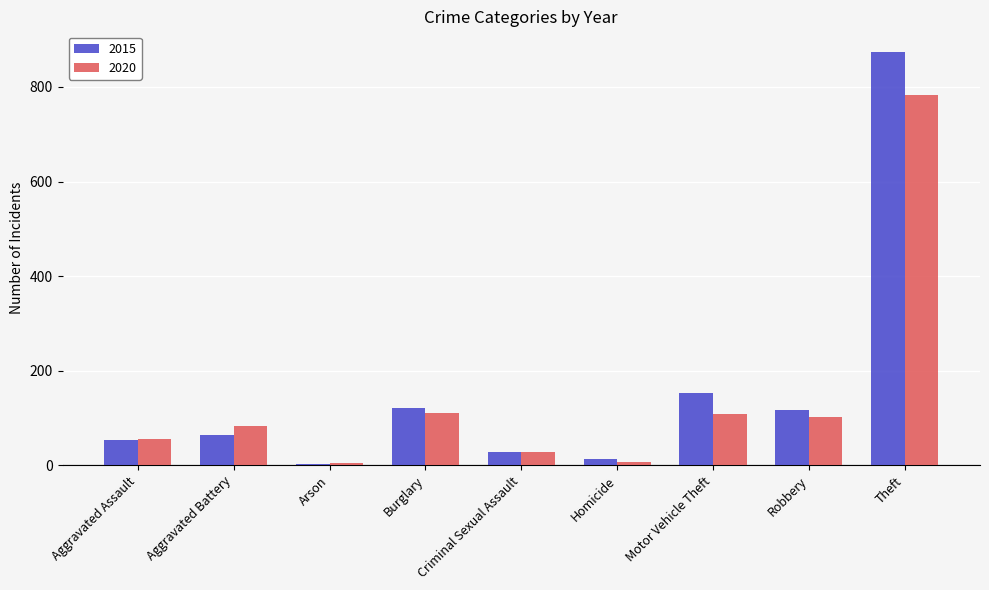

What is the highest value of the 2020 series?

782